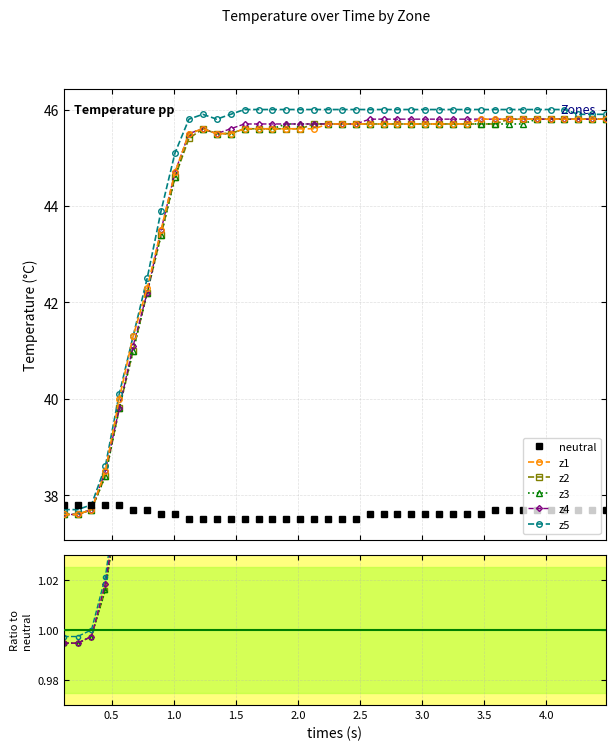

True or false: z5 and z2 cross at least once.

False